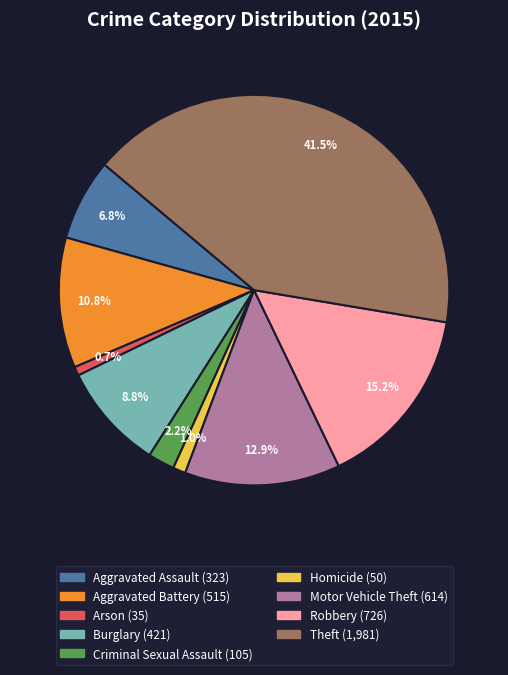

Which has a higher value, Robbery or Motor Vehicle Theft?

Robbery